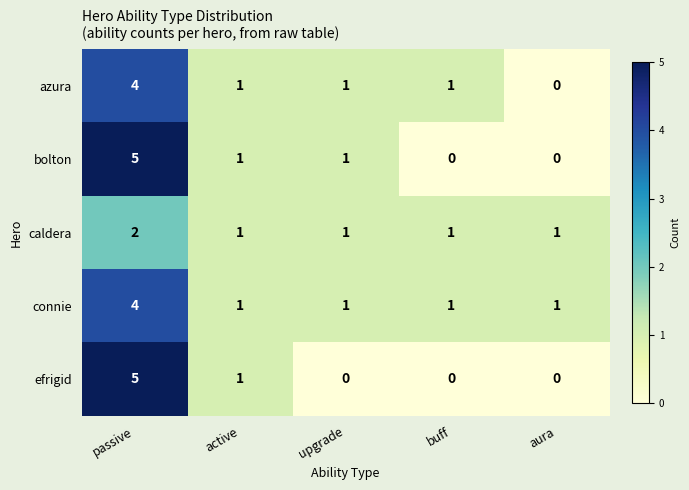

What is the sum of the efrigid values at upgrade and passive?

5